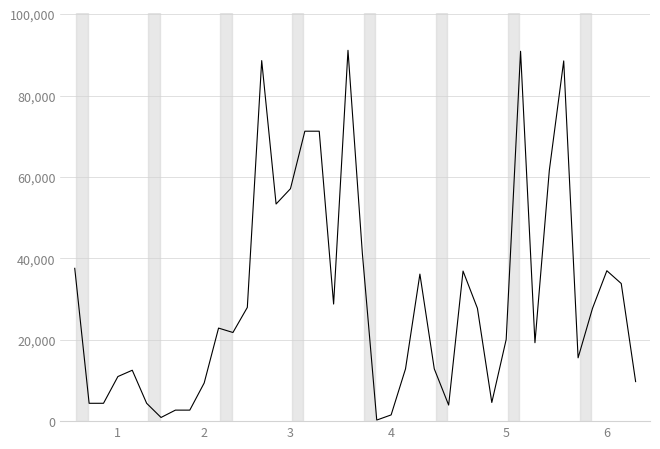

What is the difference between the maximum and minimum values?

90845